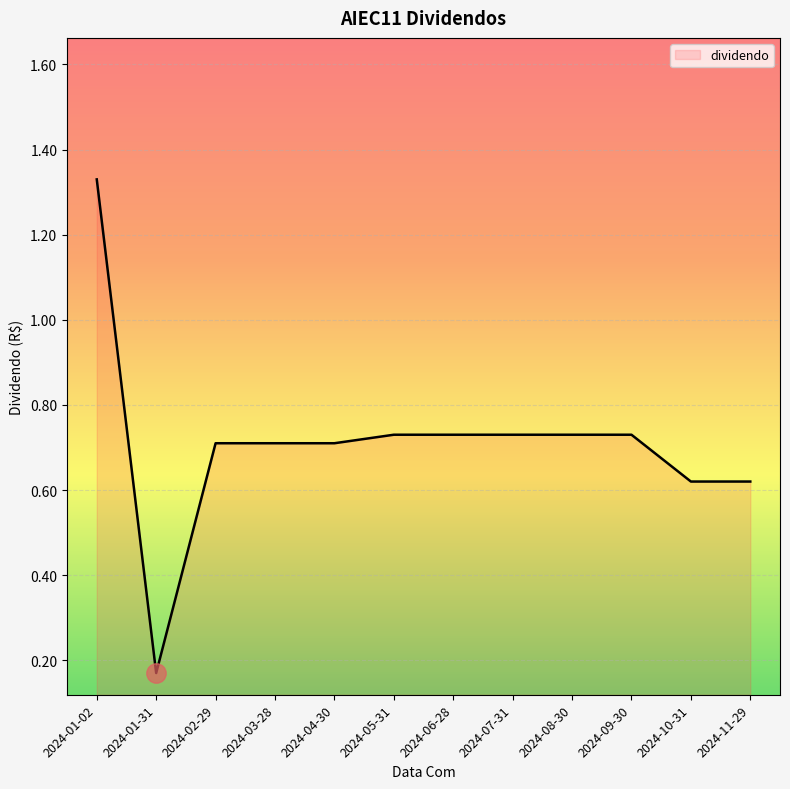

What position from the left is 2024-06-28?

7